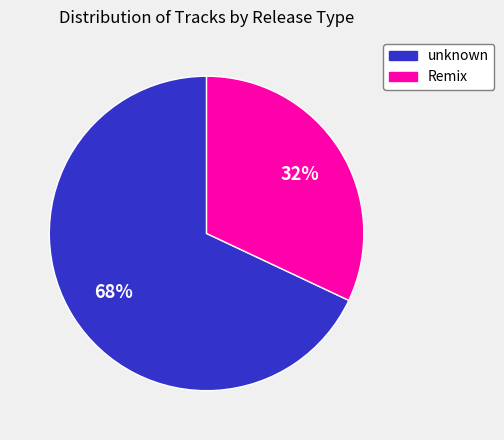

What is the ratio of the value at Remix to the value at unknown?

0.5